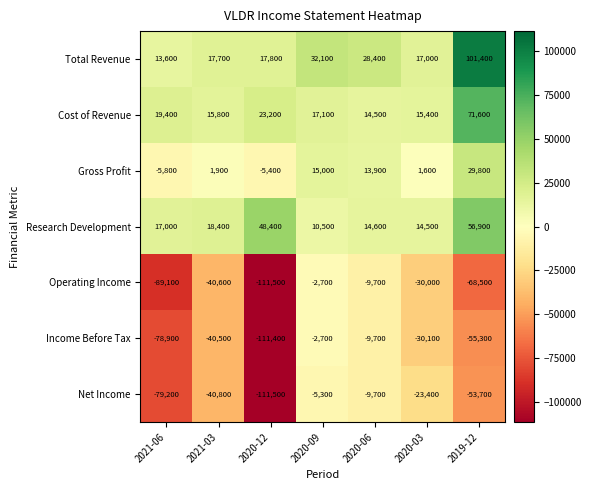

At which category does the chart reach its minimum across all series?

2020-12